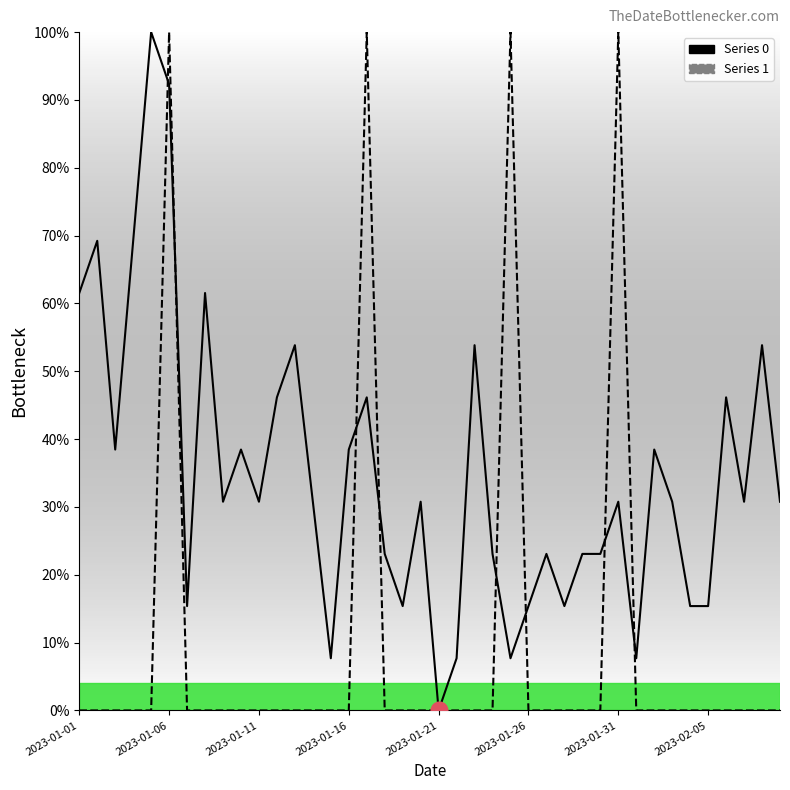

How many intersections are there between 1 and 0?

8